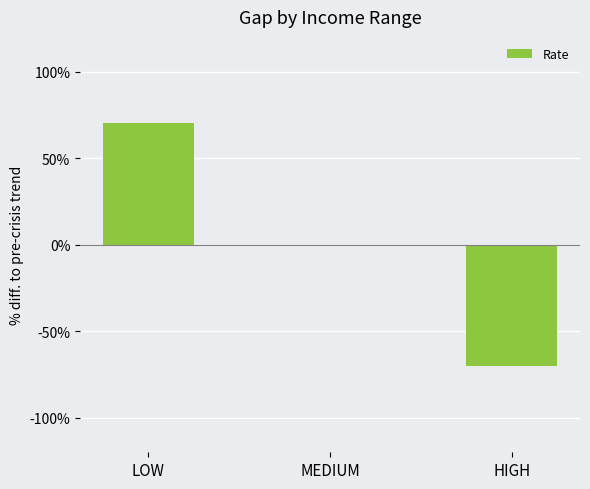

What is the change in value from LOW to MEDIUM?

-0.7